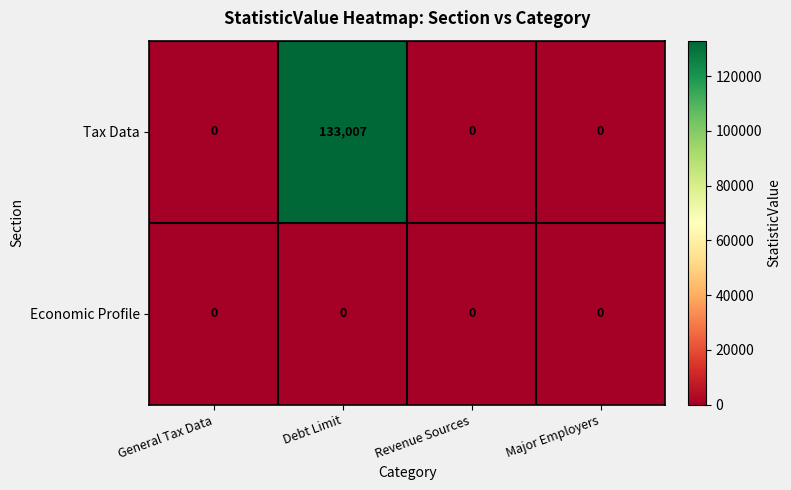

Rank the series by their average value, from highest to lowest.

Tax Data, Economic Profile